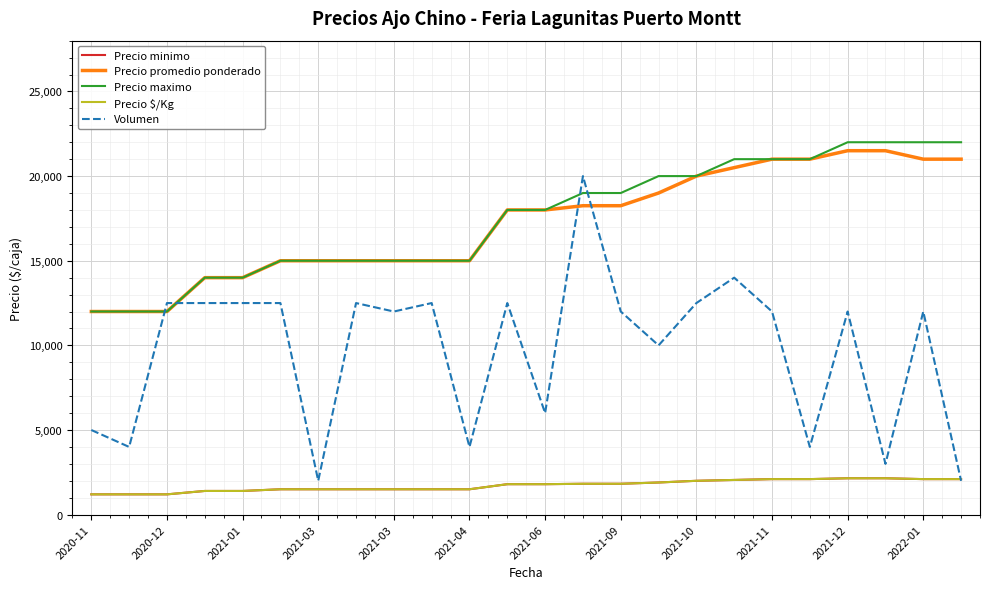

Reading left to right, extract all data points from this chart.

Precio minimo: 1200	1200	1200	1400	1400	1500	1500	1500	1500	1500	1500	1800	1800	1825	1825	1900	2000	2050	2100	2100	2150	2150	2100	2100
Precio promedio ponderado: 12000	12000	12000	14000	14000	15000	15000	15000	15000	15000	15000	18000	18000	18250	18250	19000	20000	20500	21000	21000	21500	21500	21000	21000
Precio maximo: 12000	12000	12000	14000	14000	15000	15000	15000	15000	15000	15000	18000	18000	19000	19000	20000	20000	21000	21000	21000	22000	22000	22000	22000
Precio $/Kg: 1200	1200	1200	1400	1400	1500	1500	1500	1500	1500	1500	1800	1800	1825	1825	1900	2000	2050	2100	2100	2150	2150	2100	2100
Volumen: 5000	4000	12500	12500	12500	12500	2000	12500	12000	12500	4000	12500	6000	20000	12000	10000	12500	14000	12000	4000	12000	3000	12000	2000